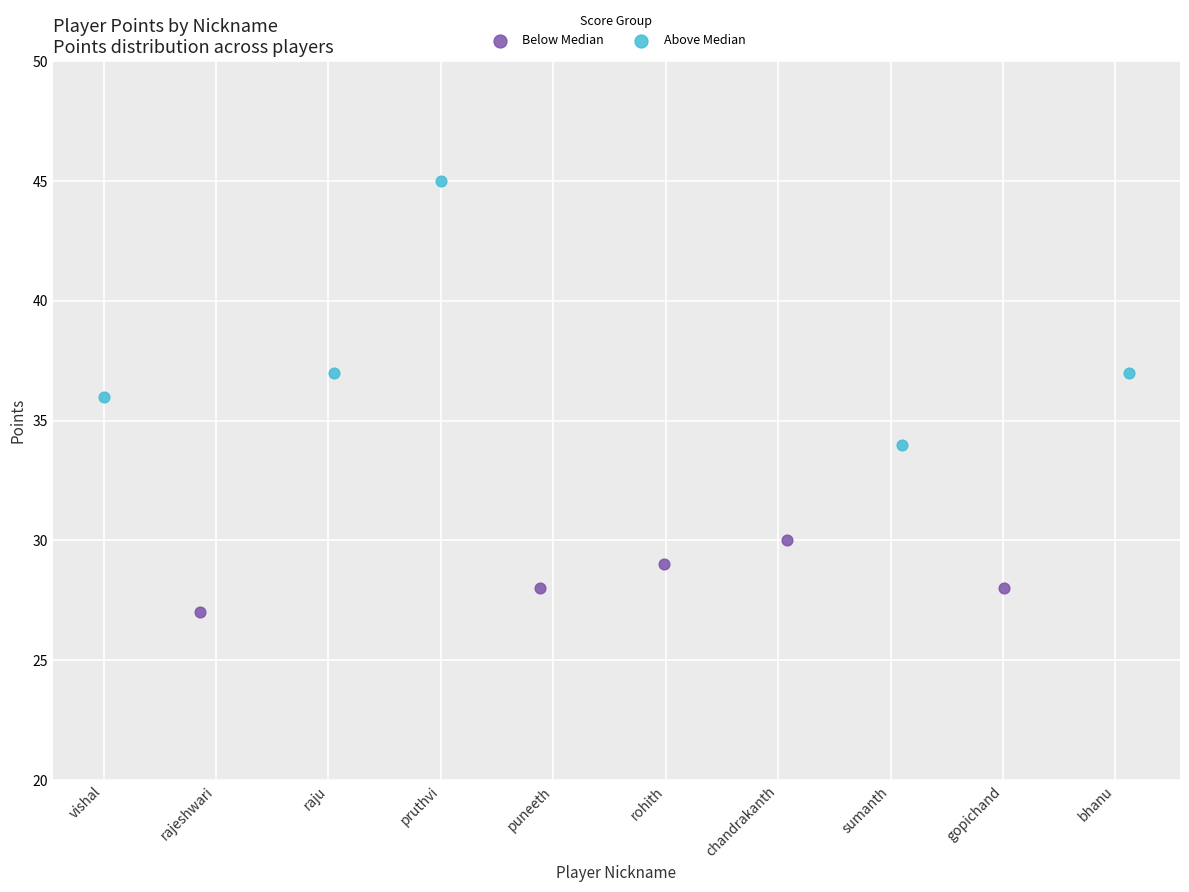

Which series reaches the minimum Y coordinate?

Below Median